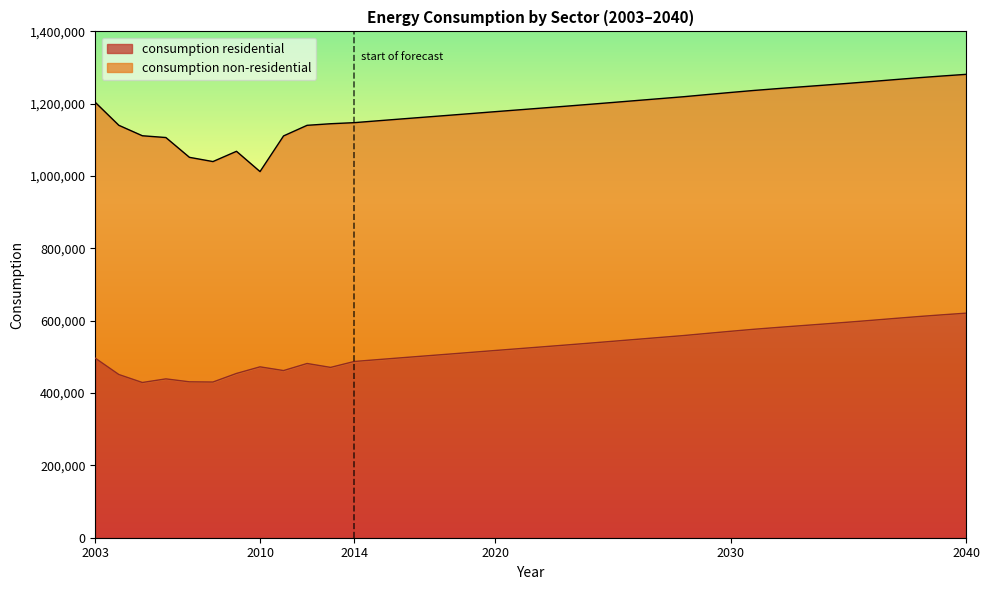

Does the chart have visible grid lines?

No